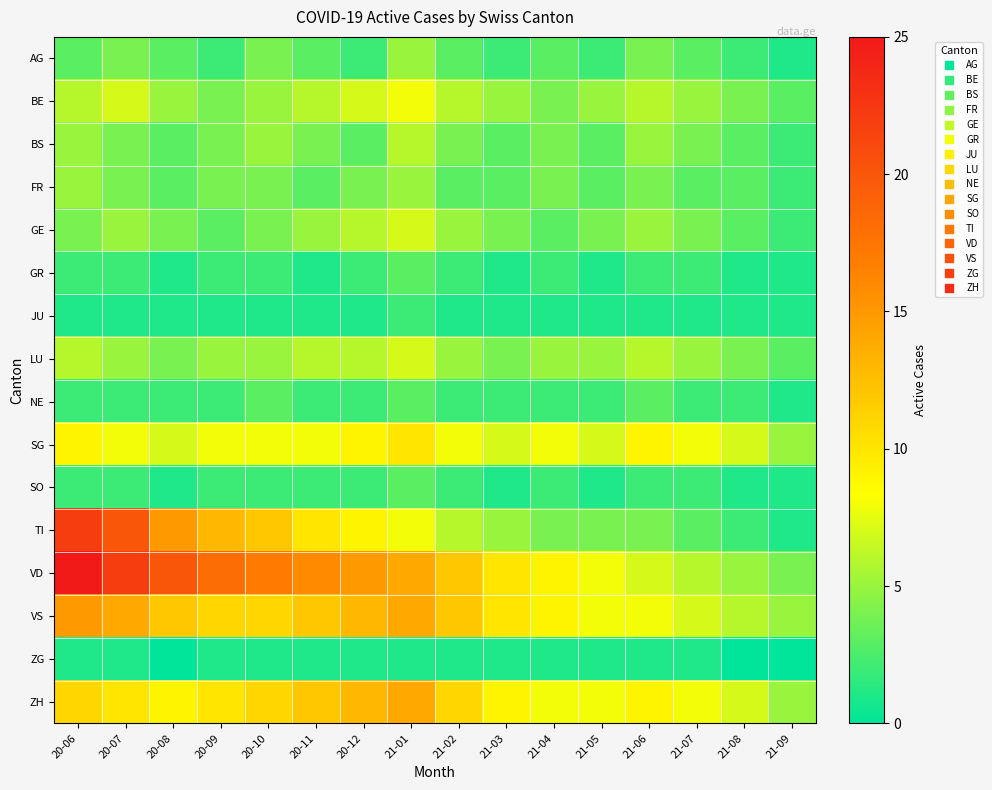

List the series in order of their peak value, highest first.

VD, TI, VS, ZH, SG, BE, GE, LU, BS, AG, FR, GR, NE, SO, JU, ZG